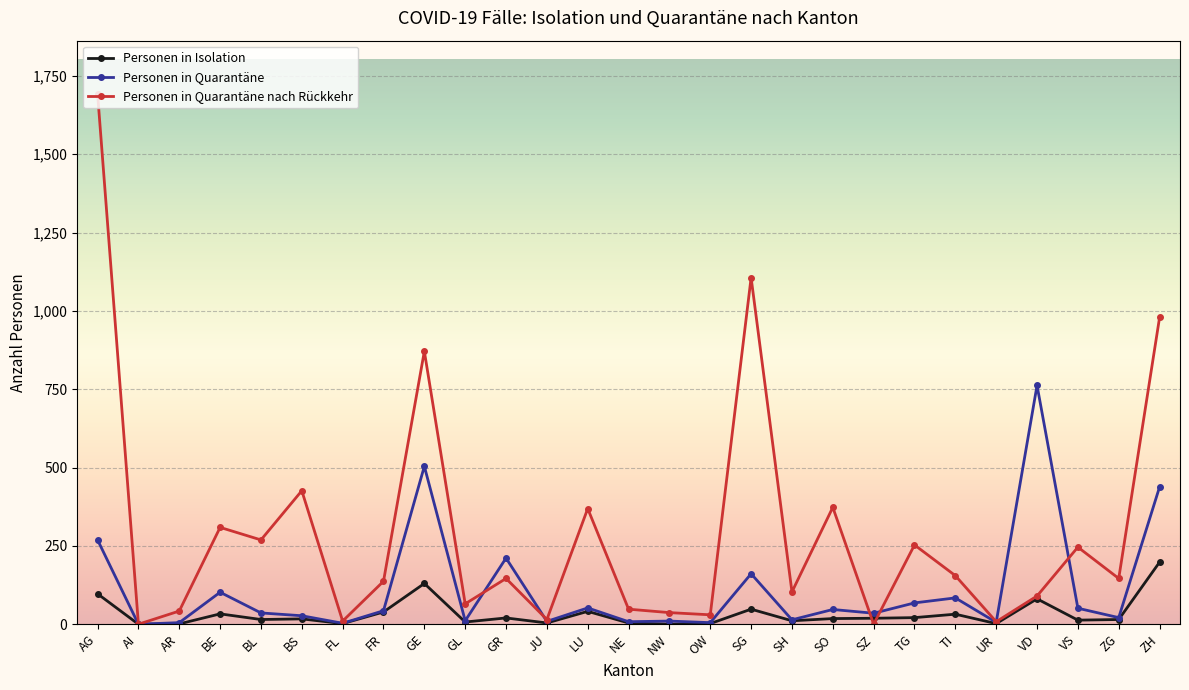

Which series has the widest spread of values?

Personen in Quarantäne nach Rückkehr